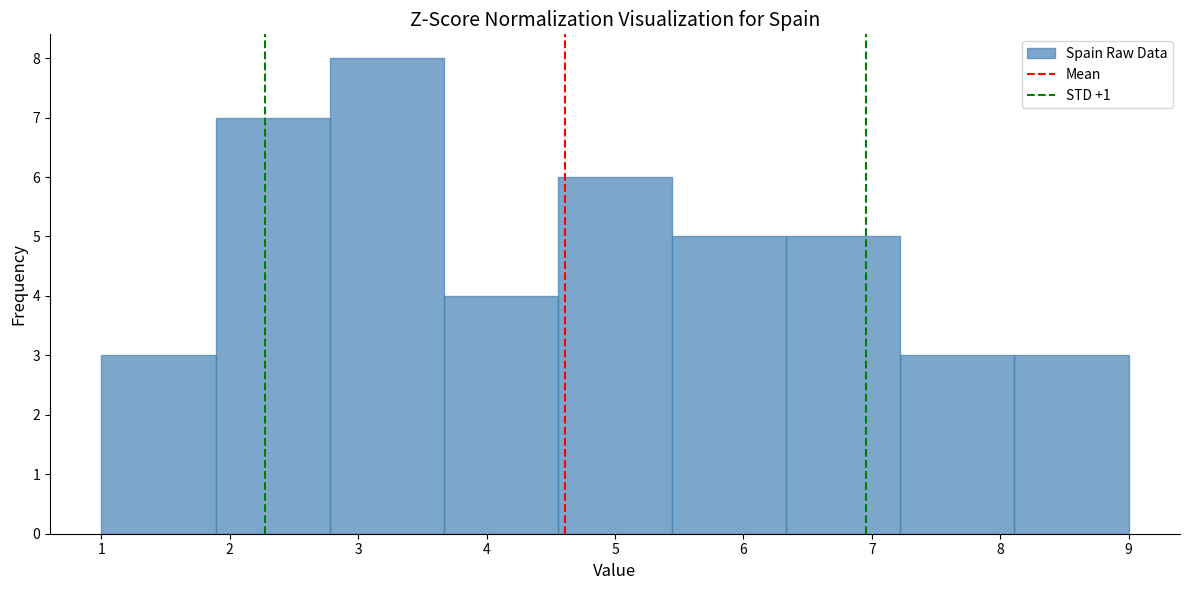

Which range on the x-axis has the tallest bar?

2.8 to 3.7